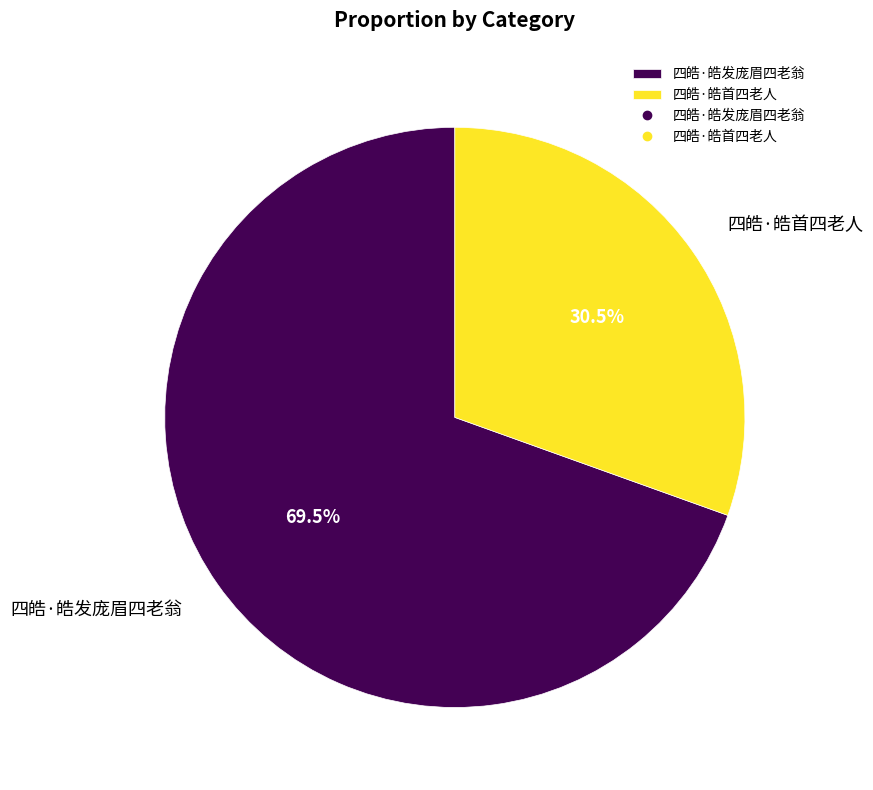

What is the total percentage of 四皓·皓首四老人 and 四皓·皓发庞眉四老翁?

100.0%